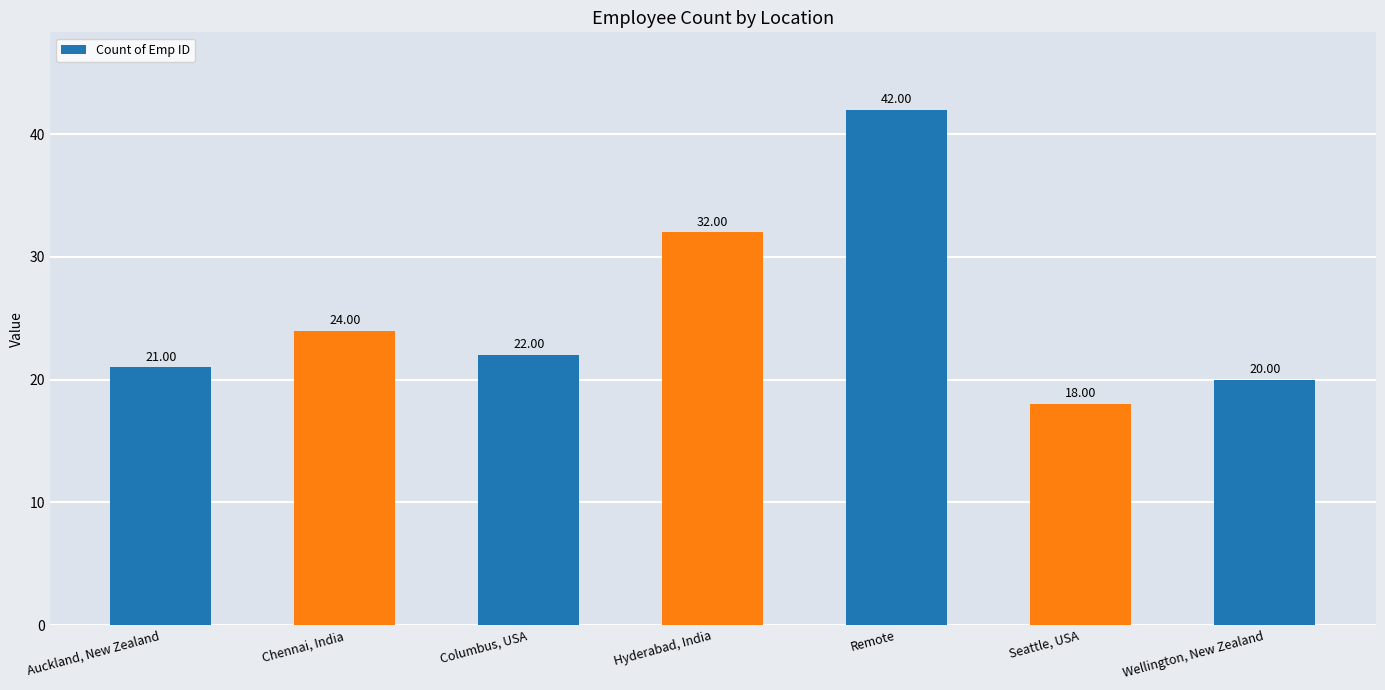

Reading right to left, extract all data points from this chart.

20	18	42	32	22	24	21